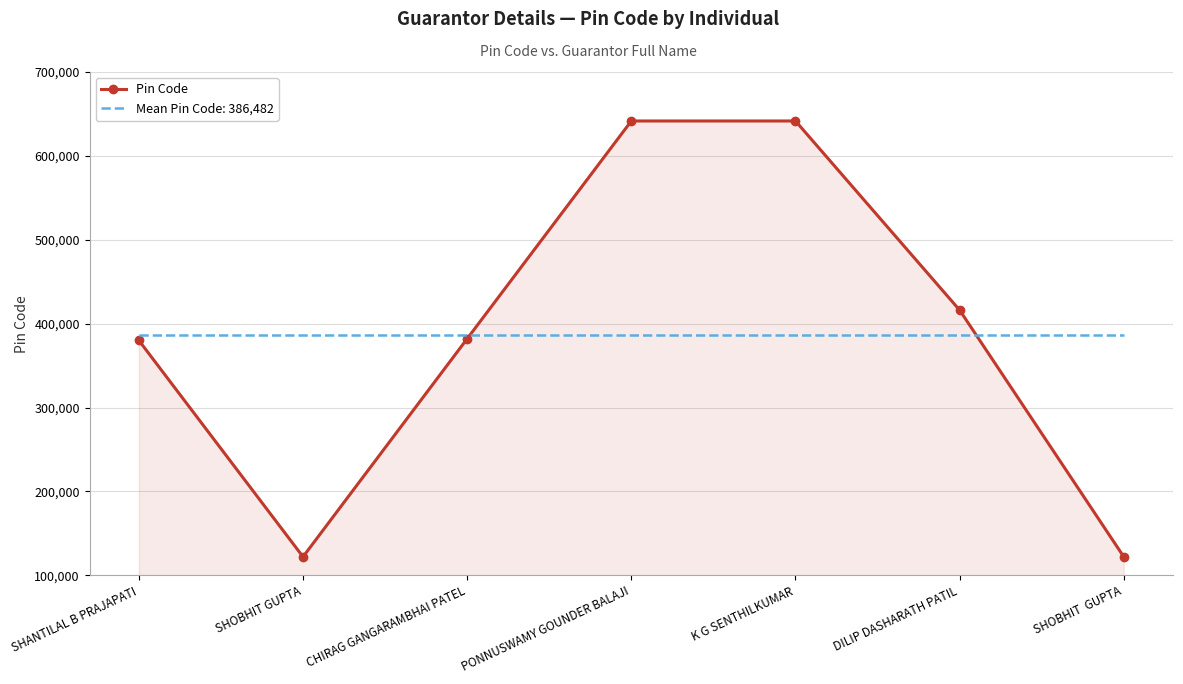

The Mean Pin Code: 386,482 series shows 386482.9 at CHIRAG GANGARAMBHAI PATEL. True or false?

True